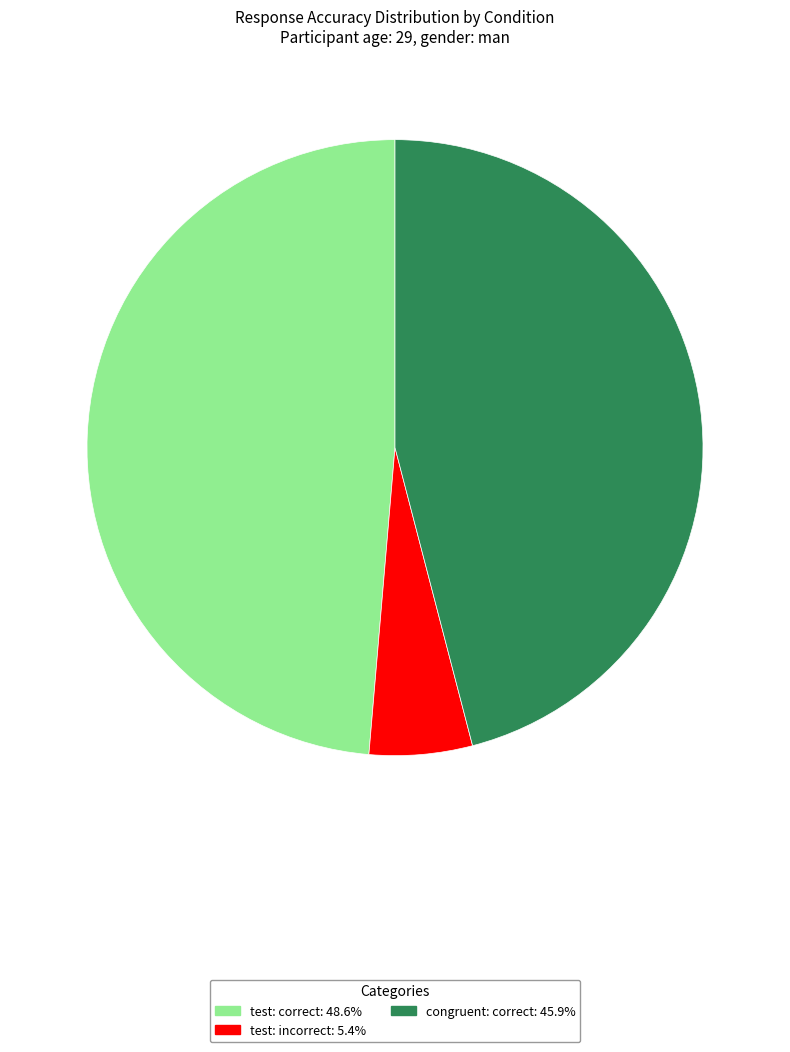

How many segments does this pie chart have?

3